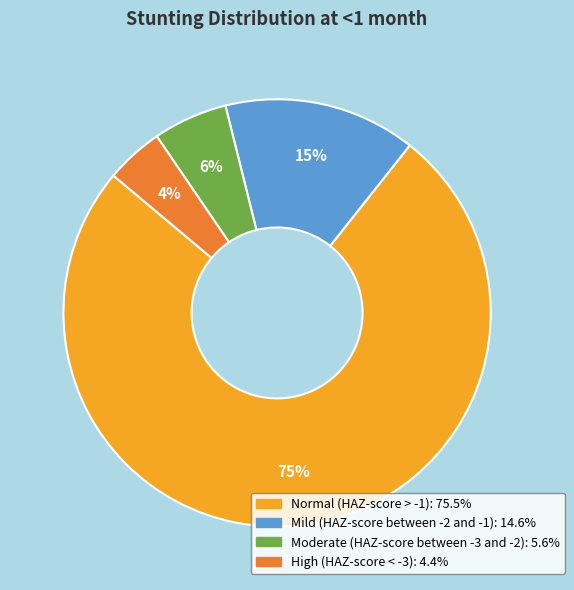

The Moderate (HAZ-score between -3 and -2) slice represents 15% of the pie. True or false?

False